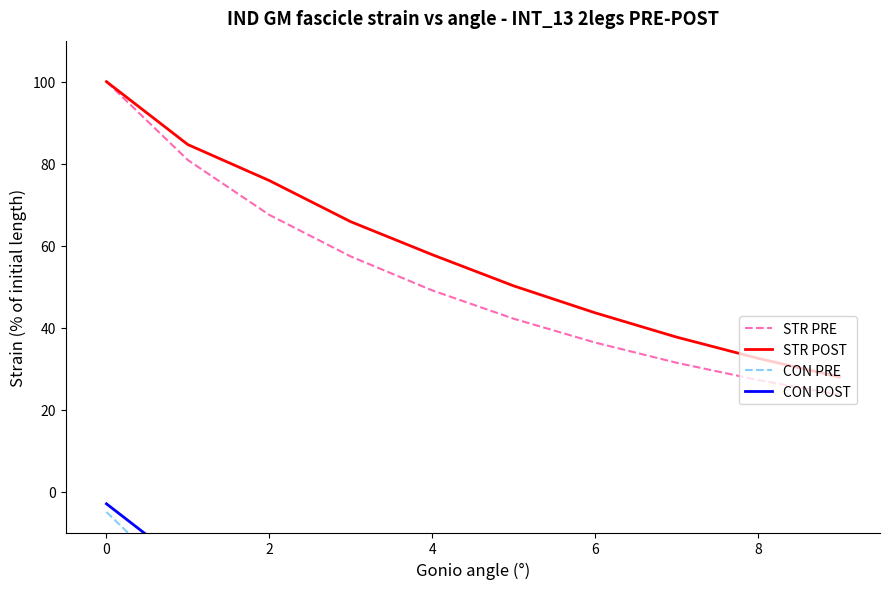

At how many categories does at least one series exceed 10?

10